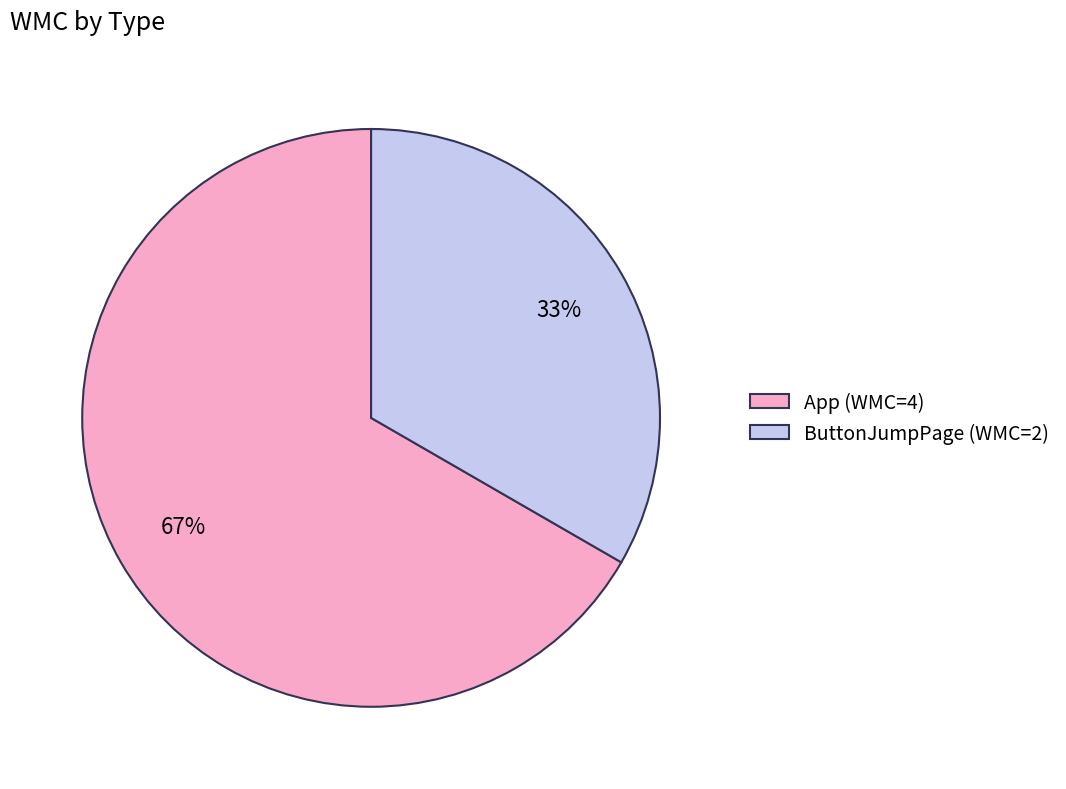

Does App account for over 50% of the chart?

Yes